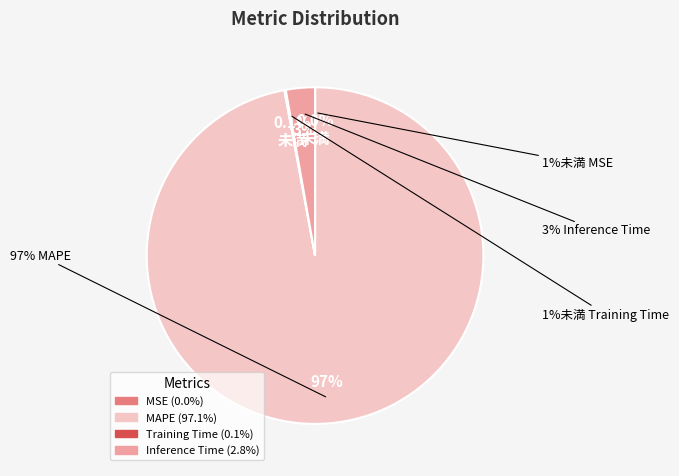

Count the number of slices in the pie.

4